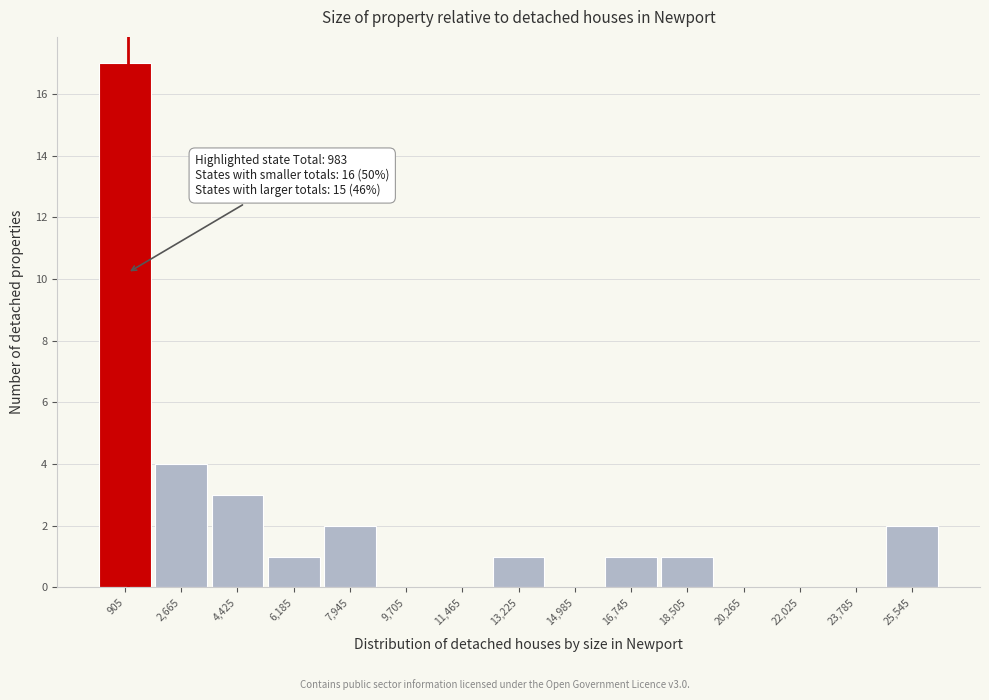

Over which range of the x-axis is the bar tallest?

0 to 1800